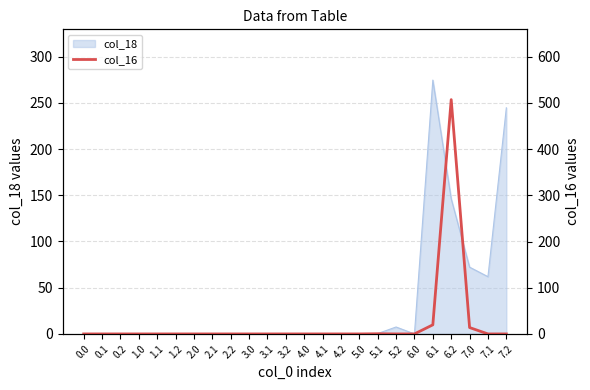

Which category has the highest value across all series?

6.2